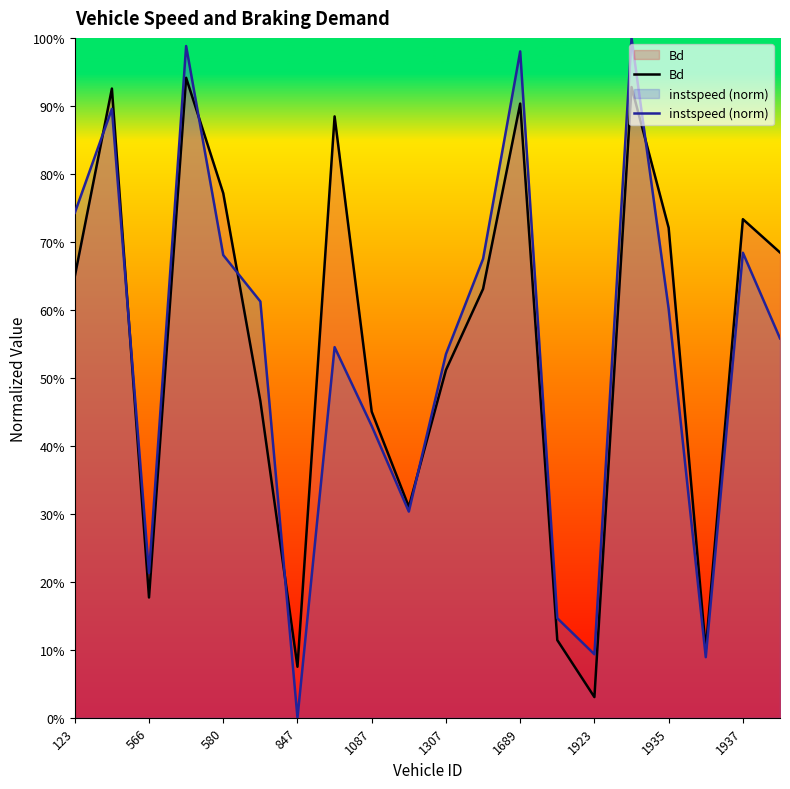

True or false: Bd and instspeed (norm) intersect in this chart.

True